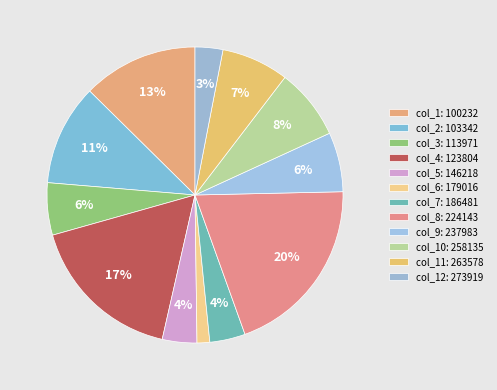

What is the largest slice in the pie chart?

224143